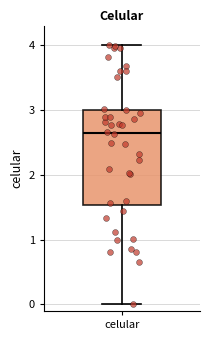

Where does the upper whisker of the box for celular end on the y-axis? The values are not printed on the chart, so give them approximately, as read against the axis.

4.0